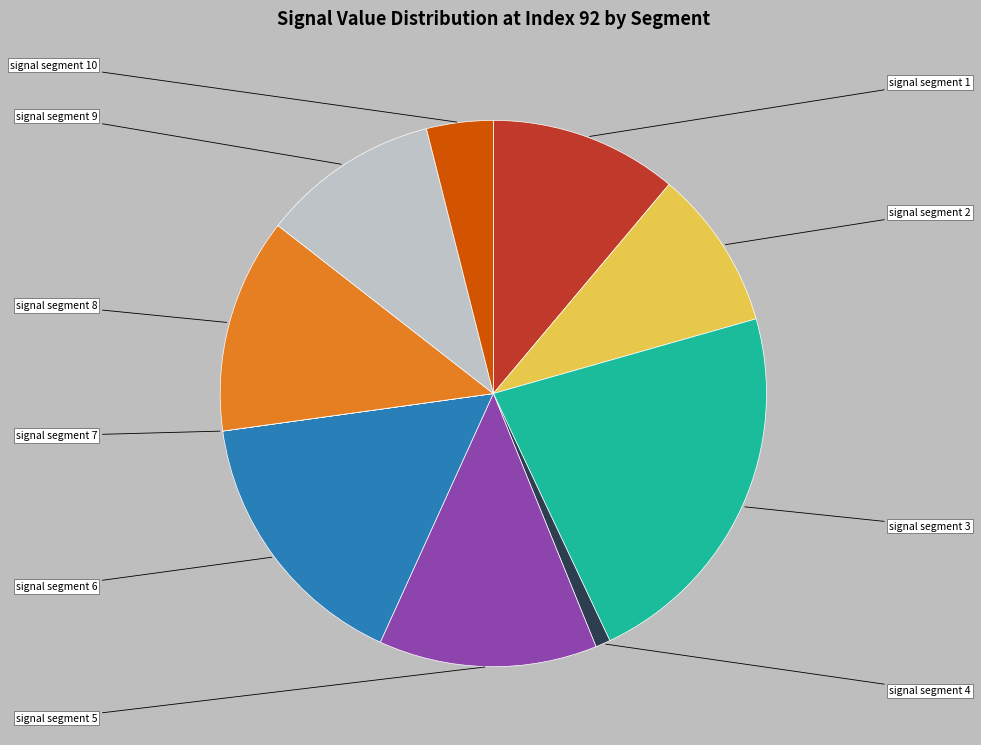

Is there a majority slice in this chart?

No